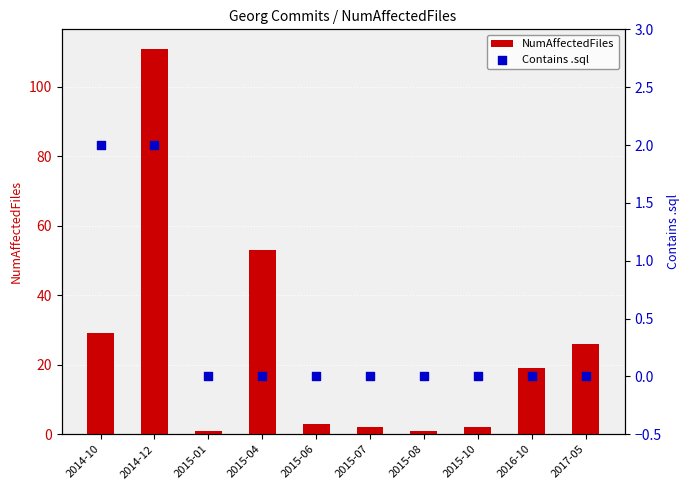

What are all the series names shown in the legend?

NumAffectedFiles, Contains .sql